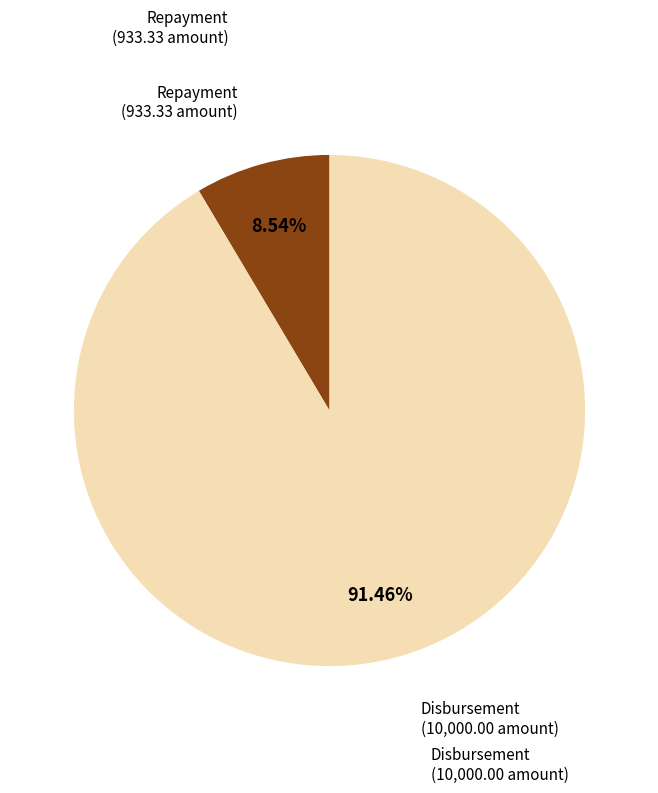

What percentage is the Repayment slice, to the nearest percent?

9%